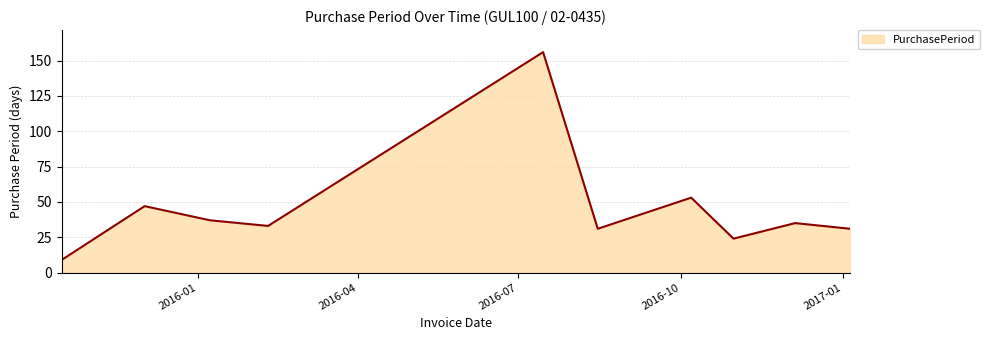

What is the maximum value shown in the chart?

156